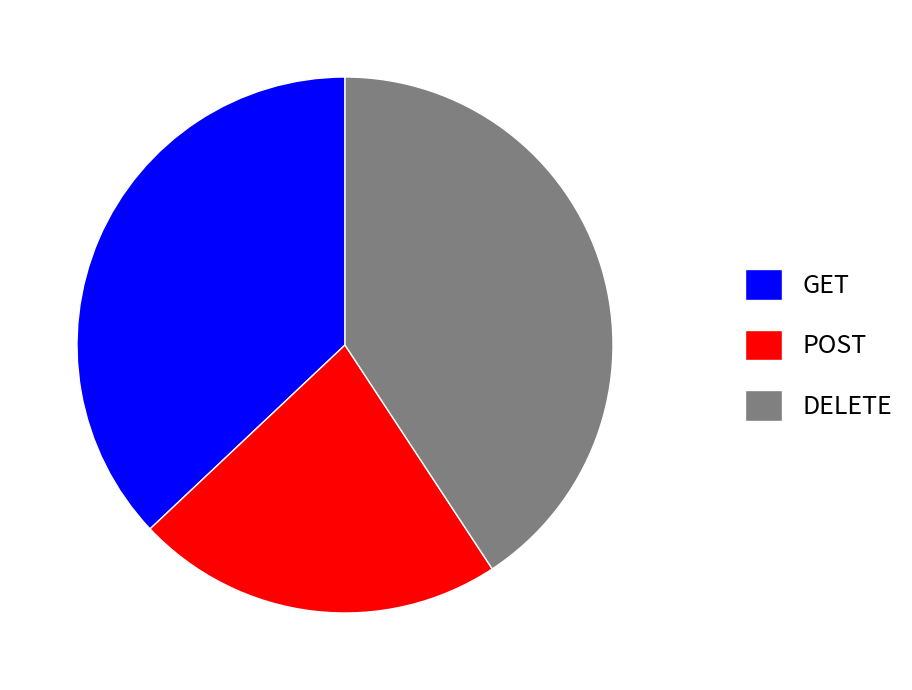

The DELETE slice represents 46% of the pie. True or false?

False